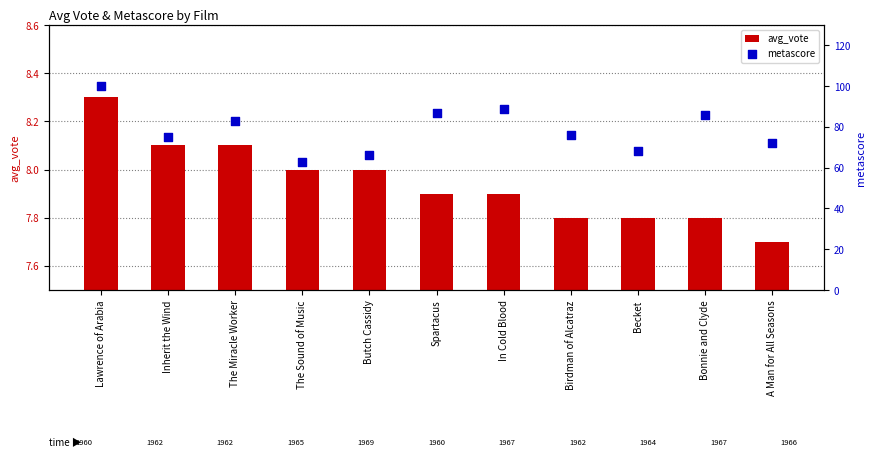

At how many categories does at least one series exceed 23?

11